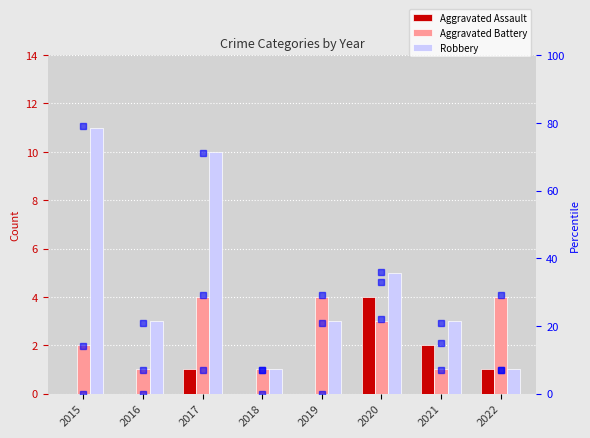

What is the value of the Robbery bar at the 1st from the left?

11